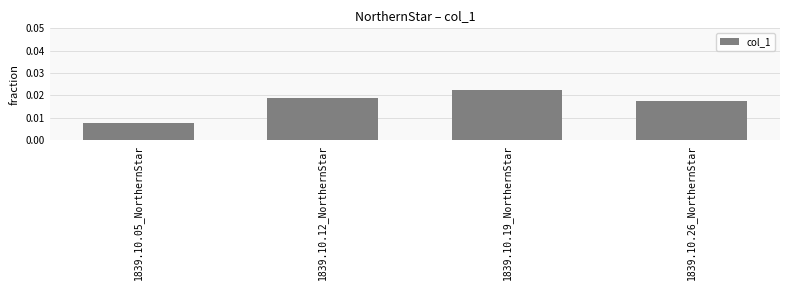

List the labels in order of value, smallest first.

1839.10.05_NorthernStar, 1839.10.26_NorthernStar, 1839.10.12_NorthernStar, 1839.10.19_NorthernStar